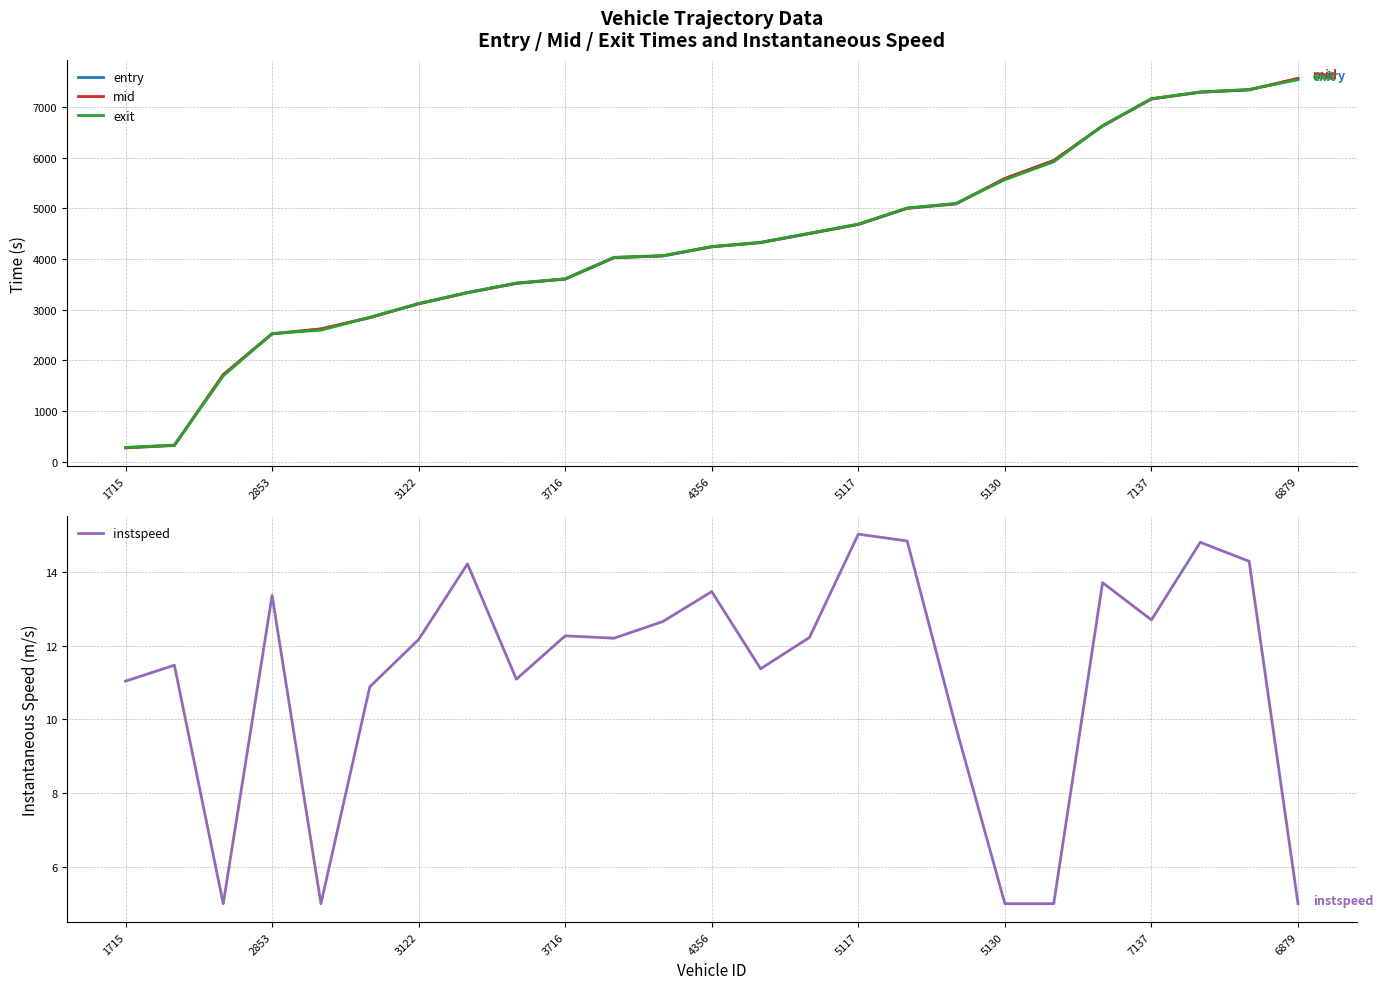

What is the lowest value of the exit series?

283.5